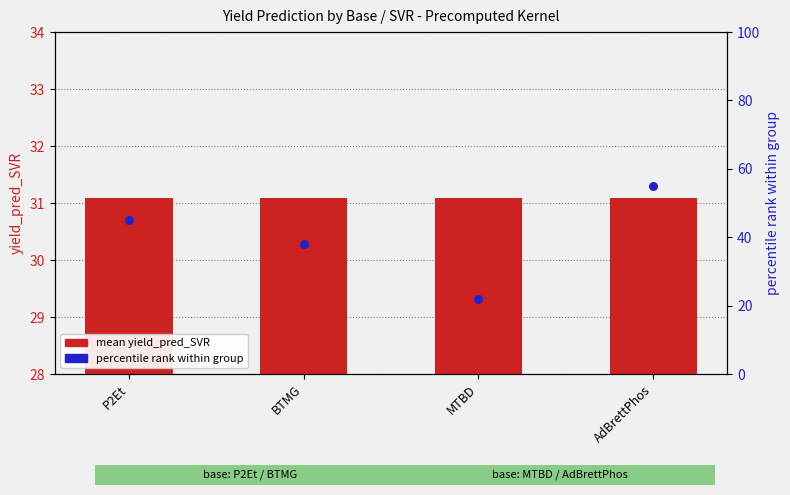

Which series has the largest Y range (max minus min)?

percentile rank within group